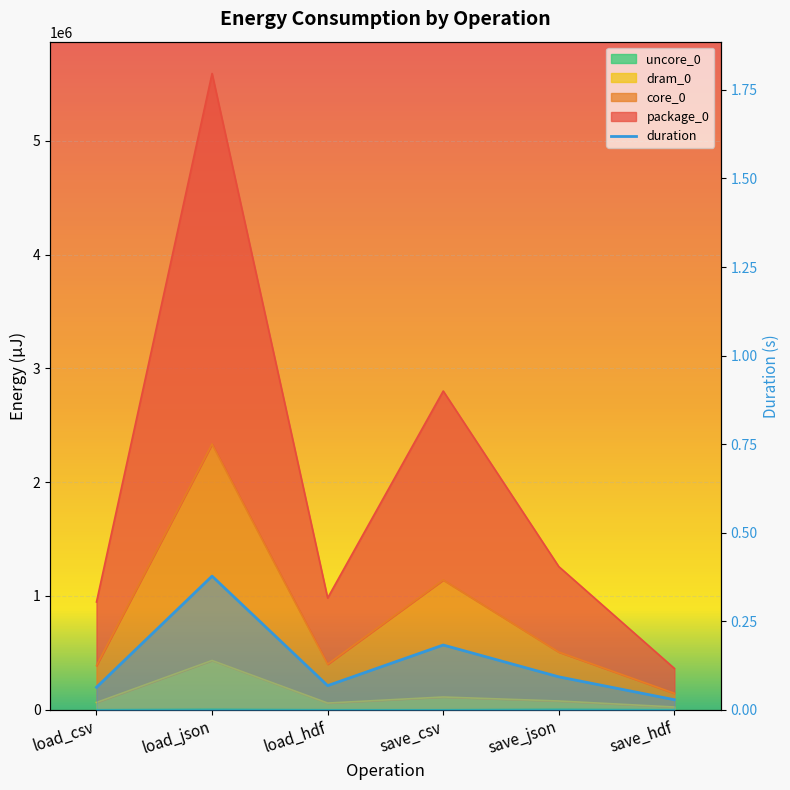

What position from the left is load_csv?

1